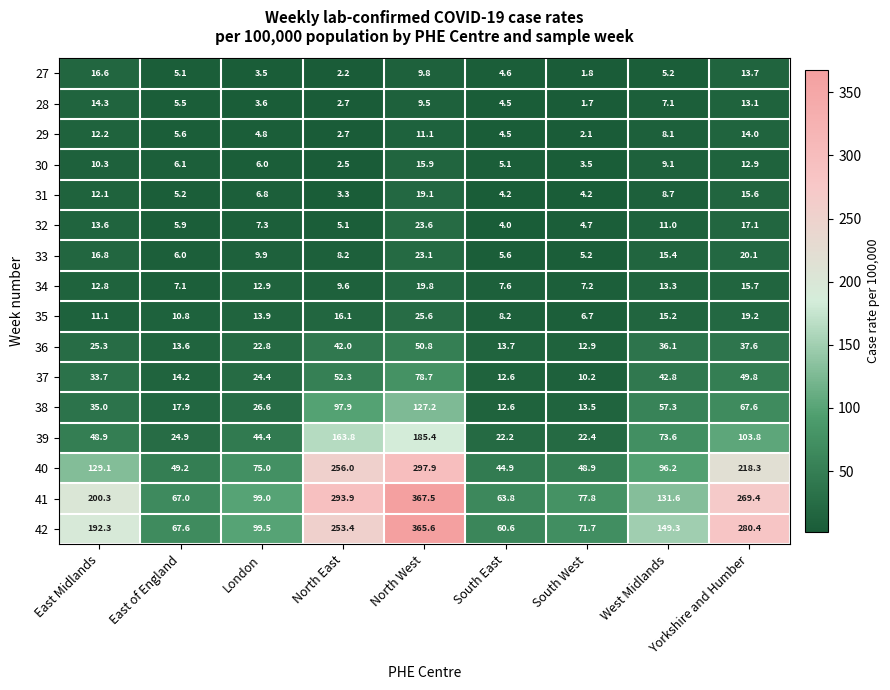

Where is 38 nearest to the value 69?

Yorkshire and Humber